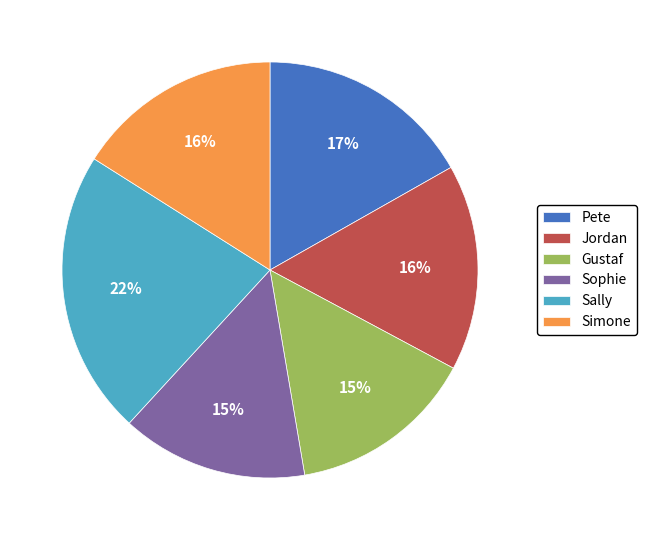

To the nearest percent, what portion does Sally represent?

22%